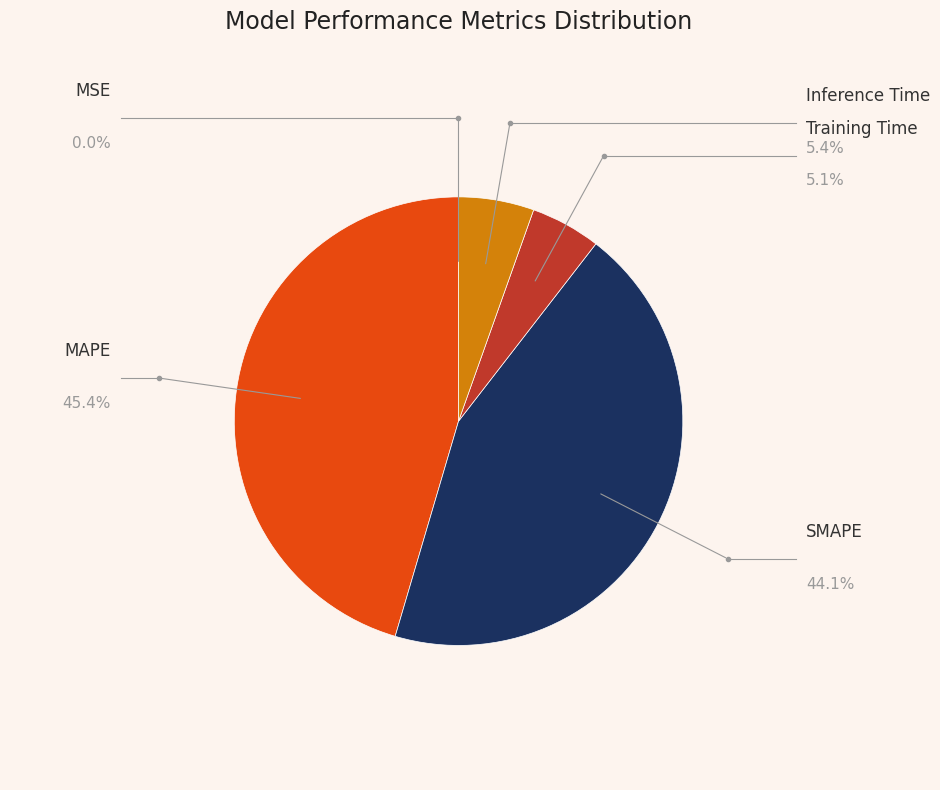

Which slice is the smallest?

MSE